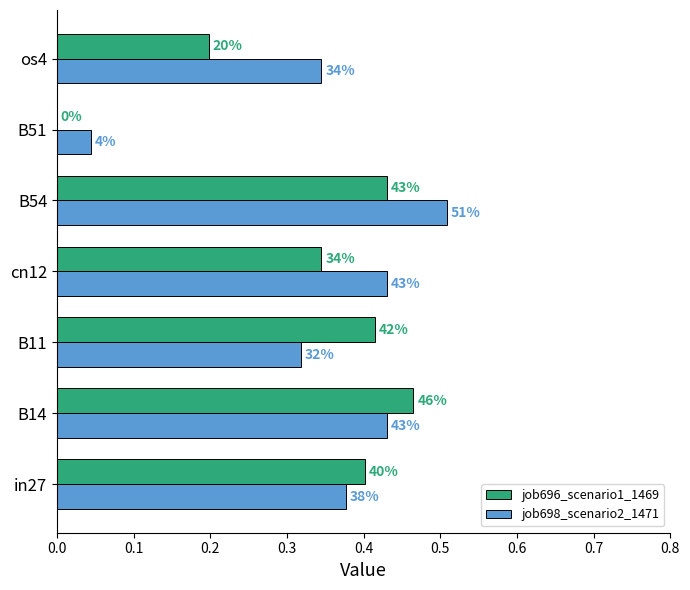

Reading left to right, what are all the values shown in this chart?

job696_scenario1_1469: 0.4	0.5	0.4	0.3	0.4	0.0	0.2
job698_scenario2_1471: 0.4	0.4	0.3	0.4	0.5	0.0	0.3